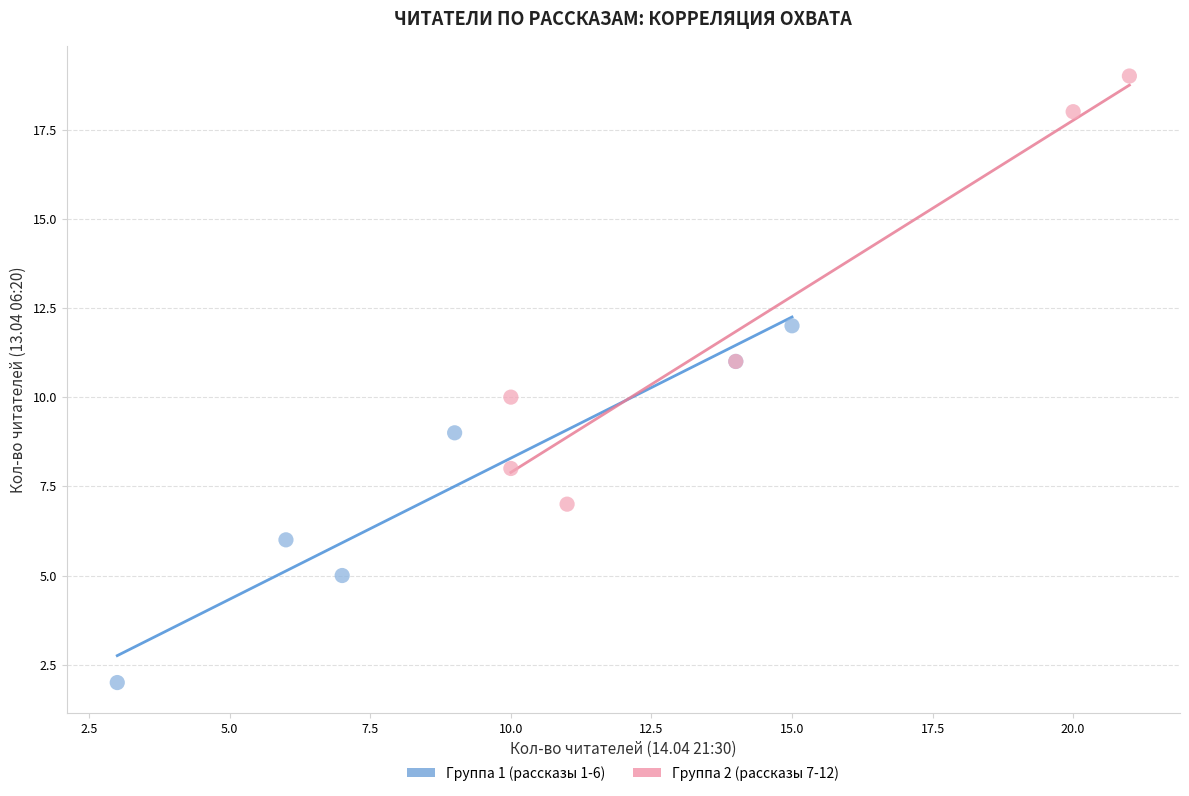

Which series has the largest Y range (max minus min)?

Группа 2 (рассказы 7-12)